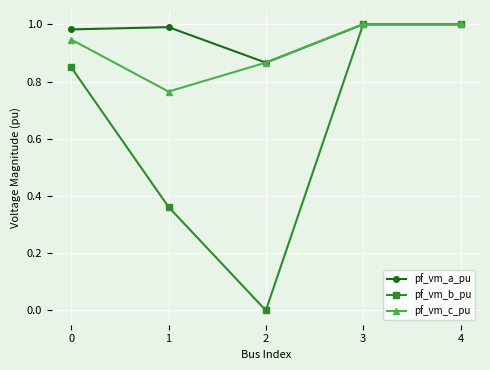

True or false: pf_vm_c_pu has more than 2 interior local peaks.

False